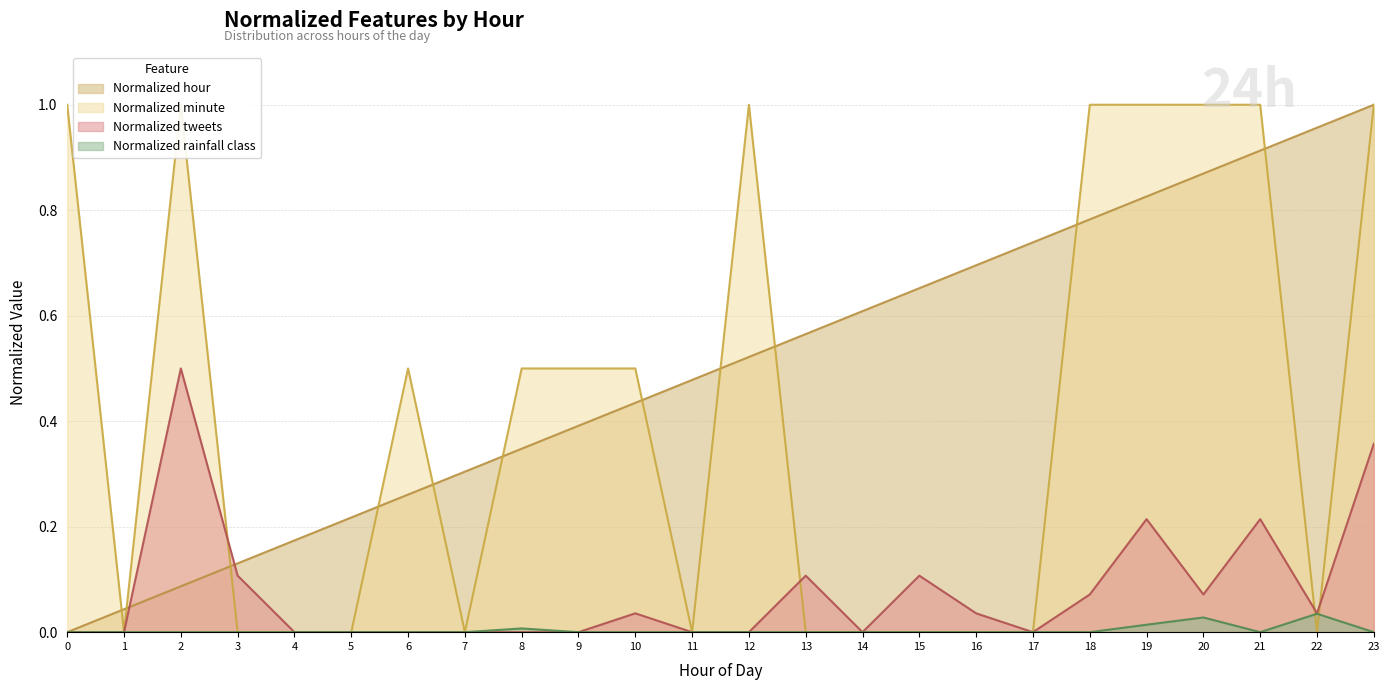

What is the highest value of the Normalized minute series?

1.0